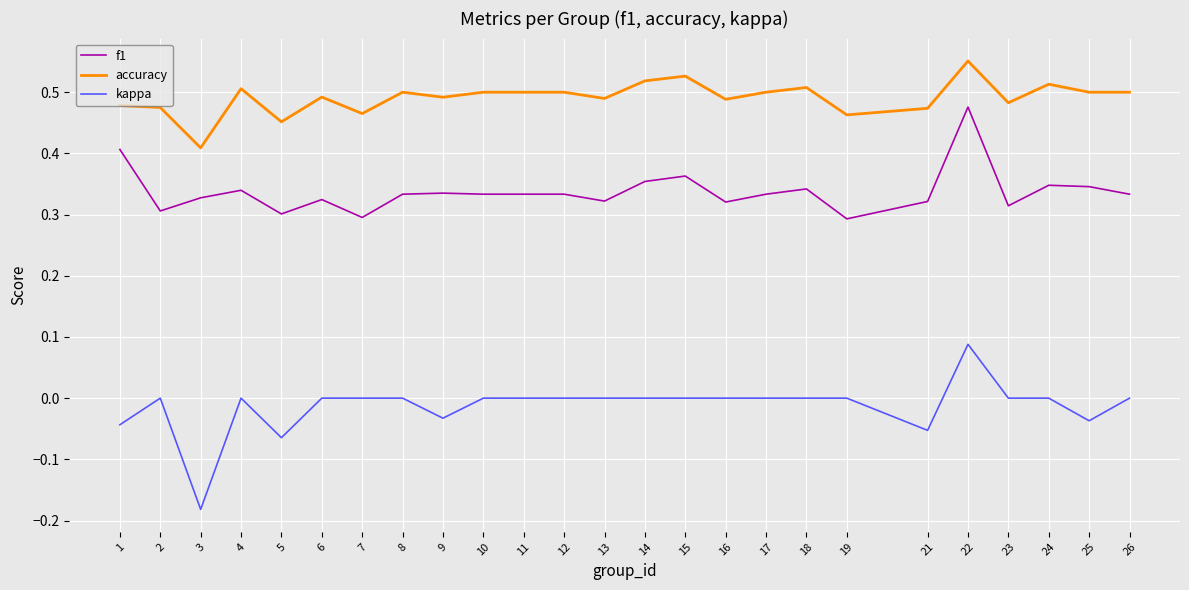

Is it true that f1 equals 0.3 at 23?

True